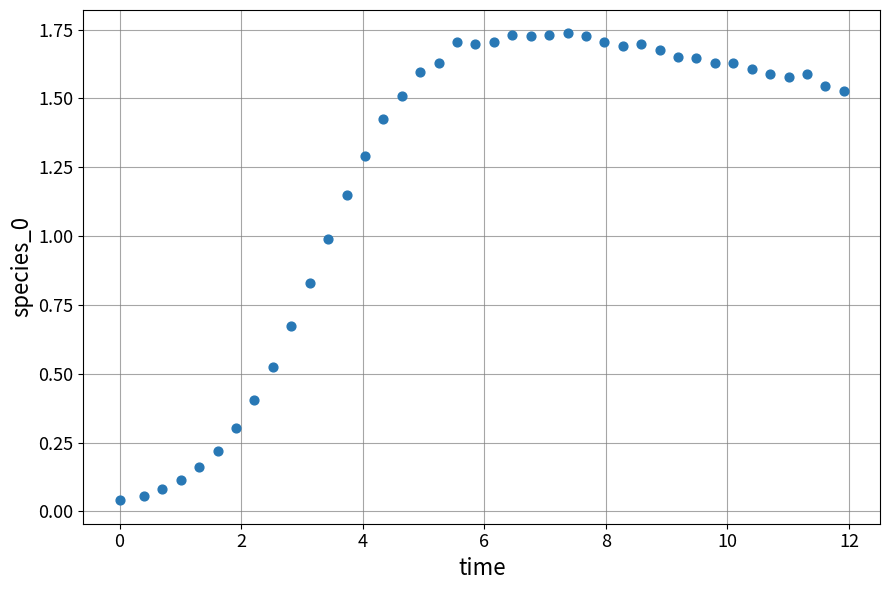

What is the range of X values (max minus min)?

11.9